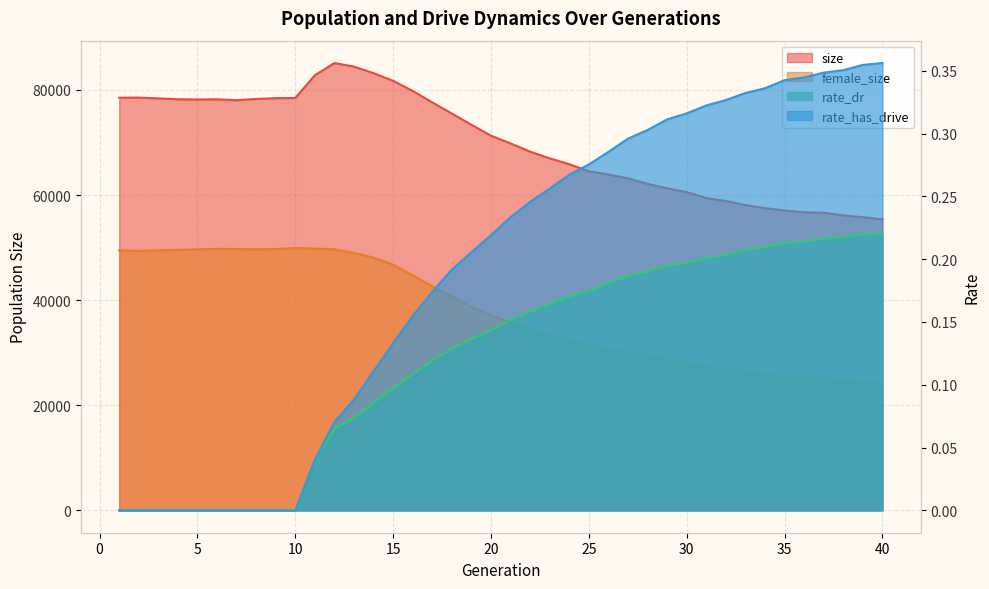

True or false: rate_dr has a value of 0.1 at 32.

False